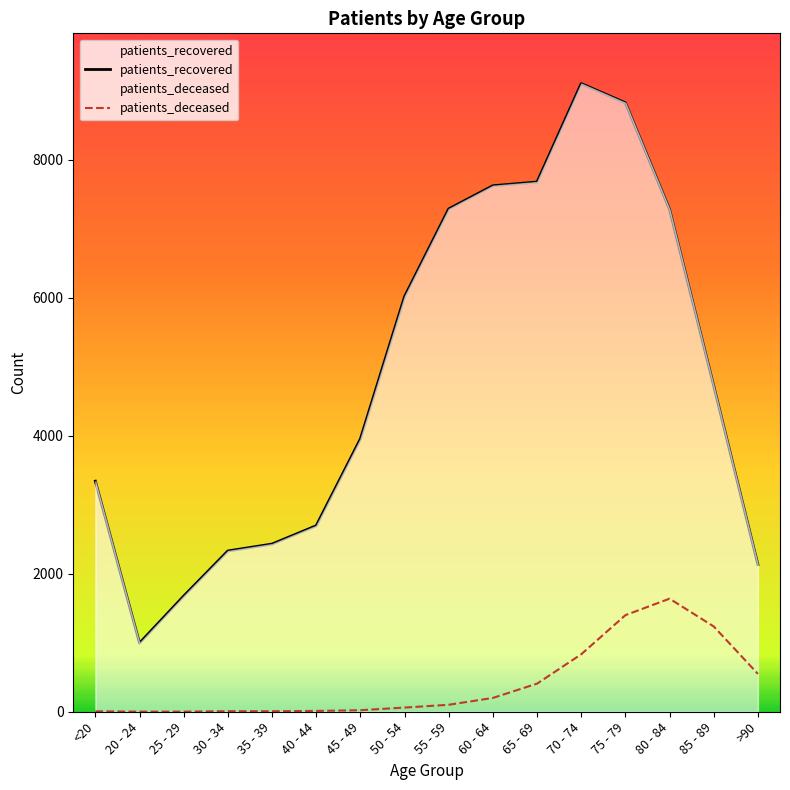

What is the sum of all patients_recovered values?

78073.0